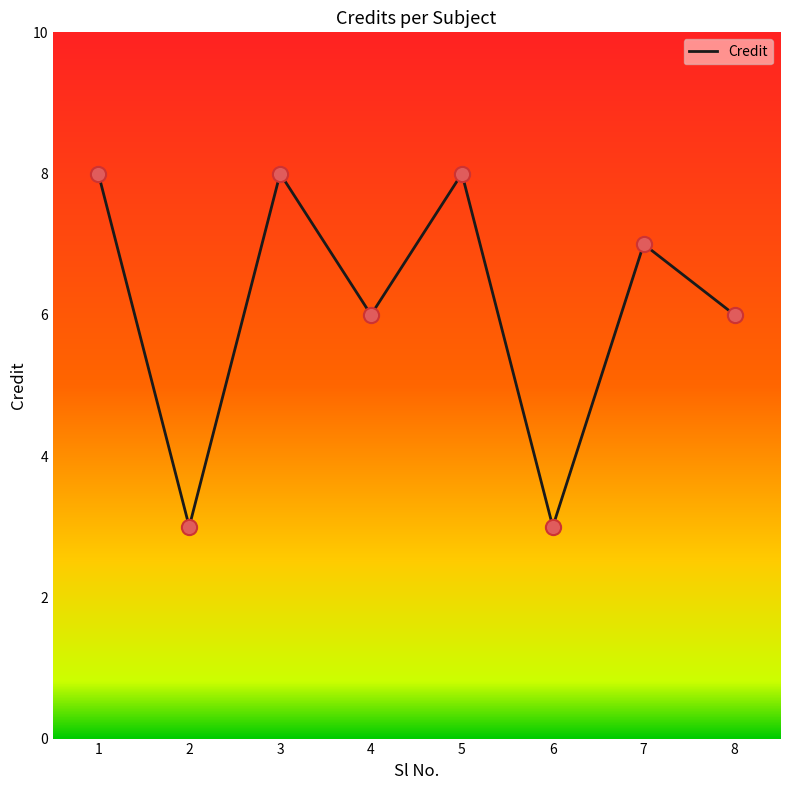

Approximately how many times larger is the value at 4 compared to 6?

2.0